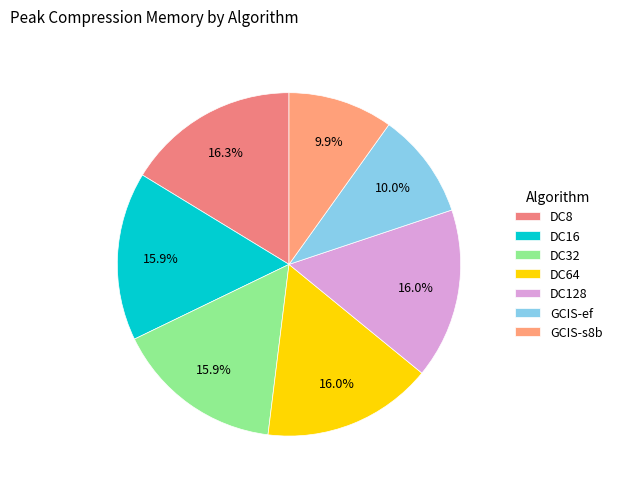

What is the smallest slice in the pie chart?

GCIS-s8b